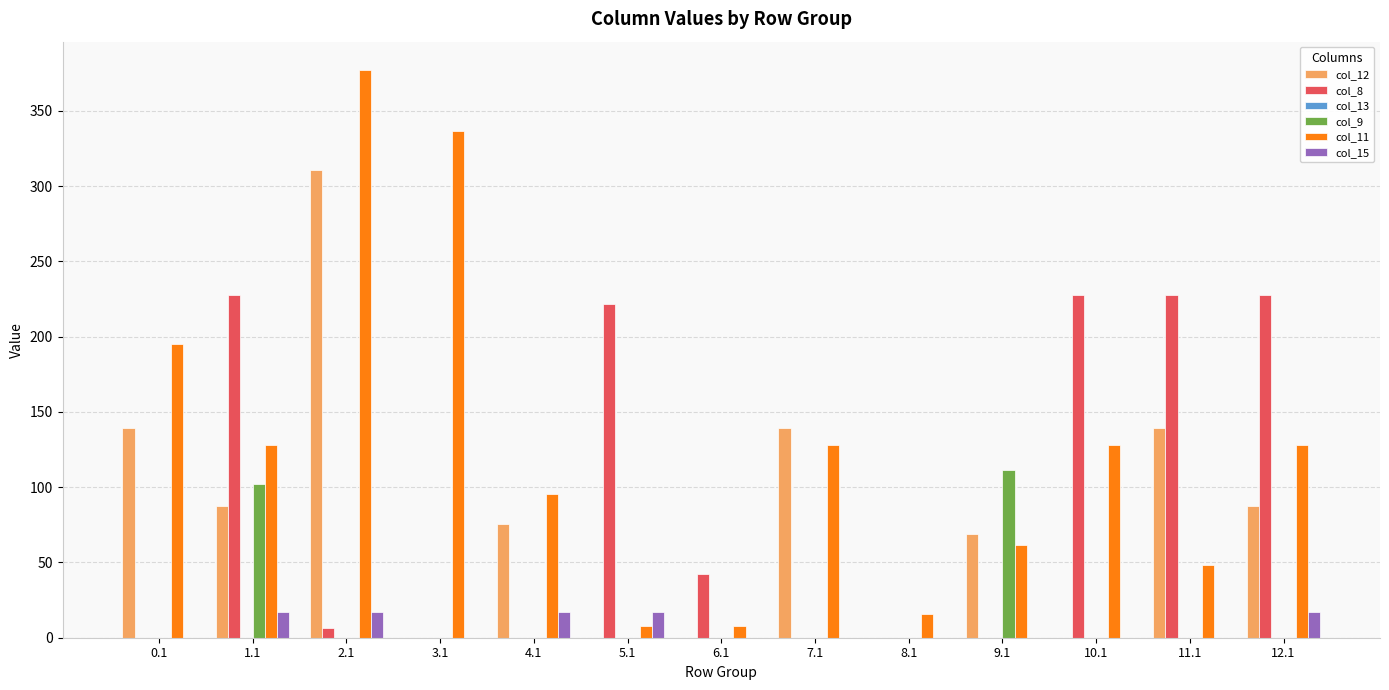

At which label does col_11 reach its peak?

2.1